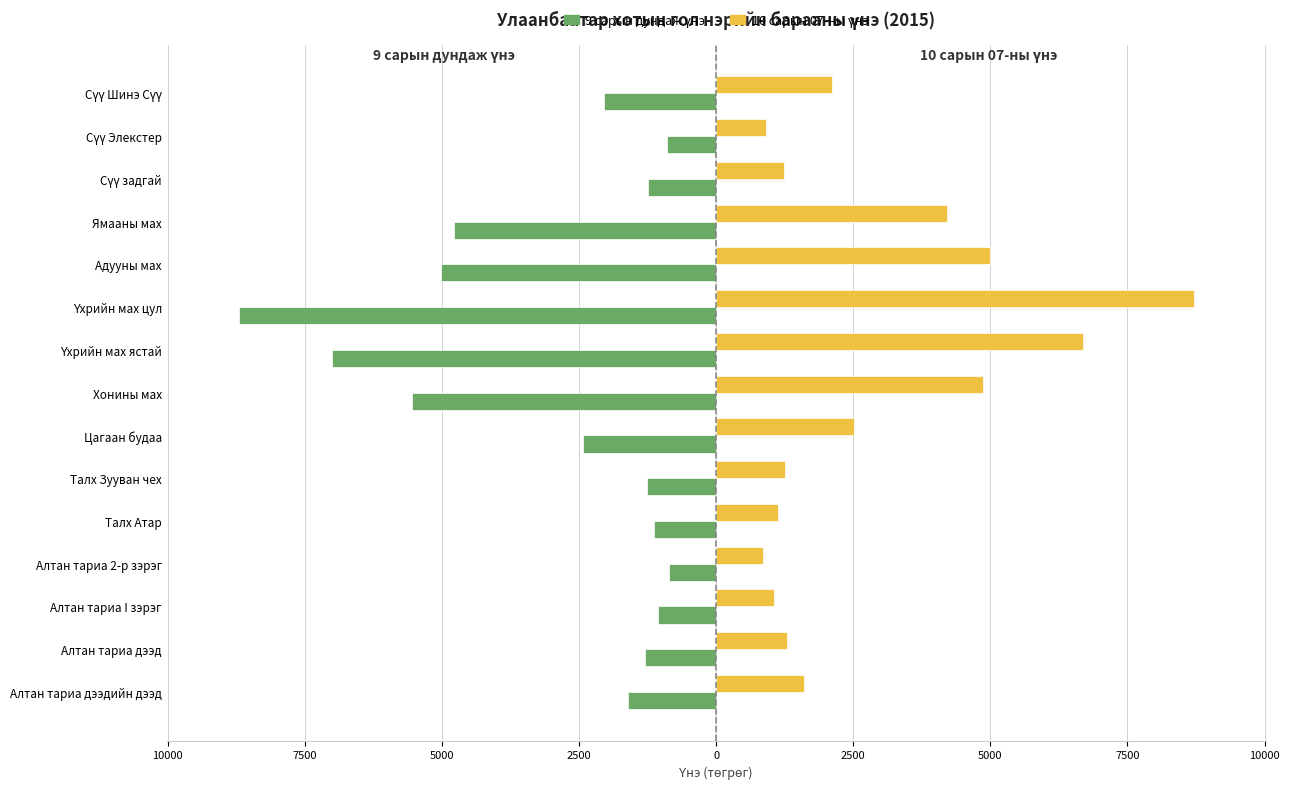

Reading left to right, extract all data points from this chart.

9 сарын дундаж үнэ: -1607	-1299	-1052	-868	-1136	-1261	-2426	-5541	-7003	-8694	-5009	-4770	-1235	-900	-2048
10 сарын 07-ны үнэ: 1600	1295	1055	860	1130	1255	2520	4860	6690	8710	4995	4210	1235	915	2120